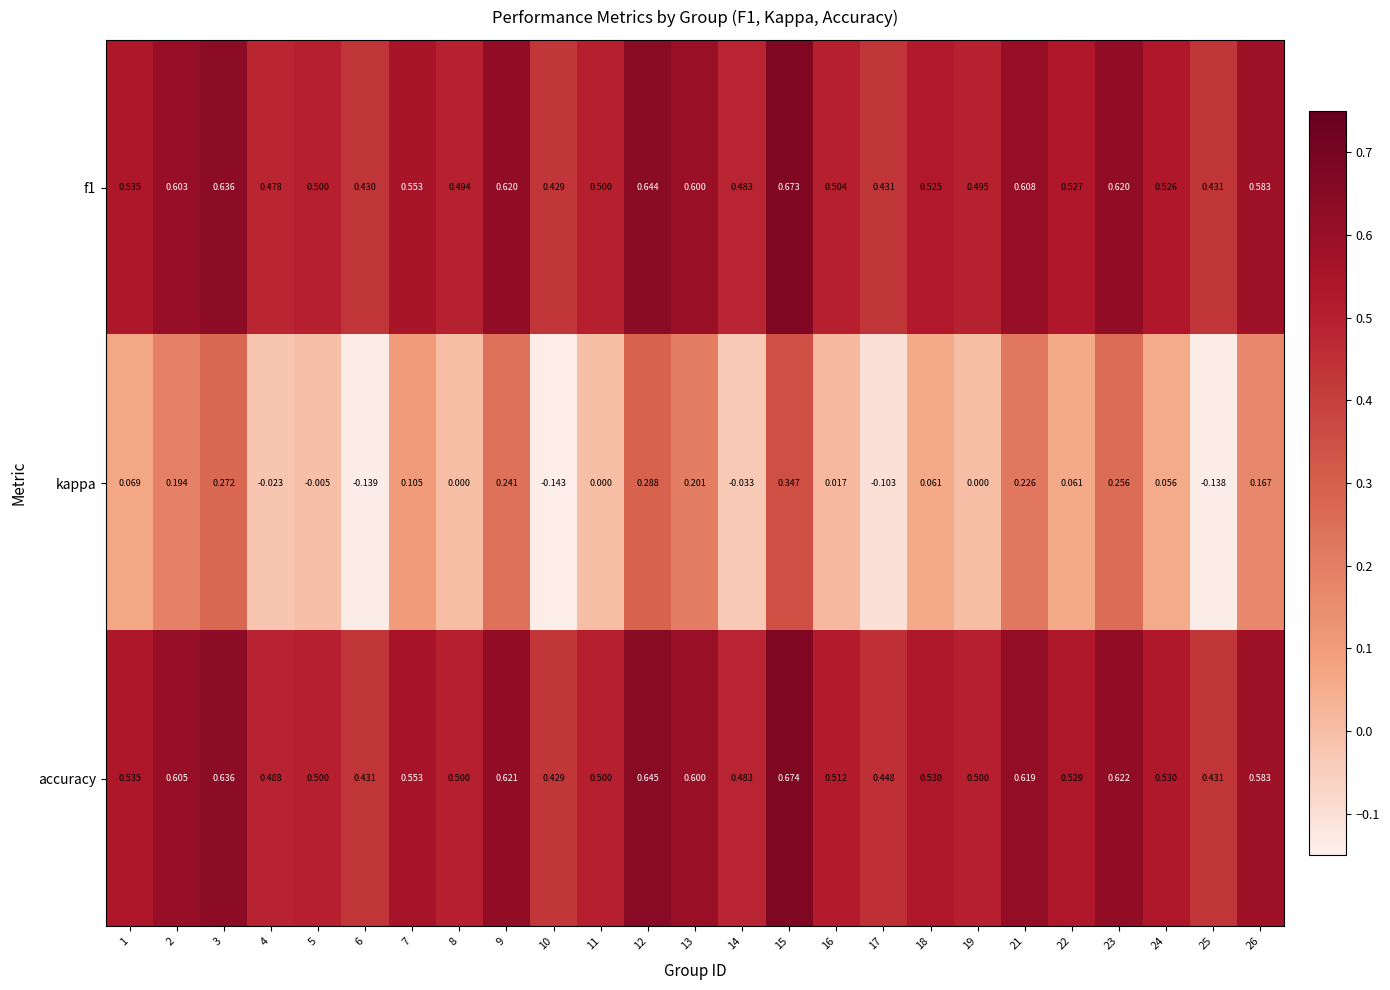

Is the value of f1 at 14 greater than the value of accuracy at 17?

Yes